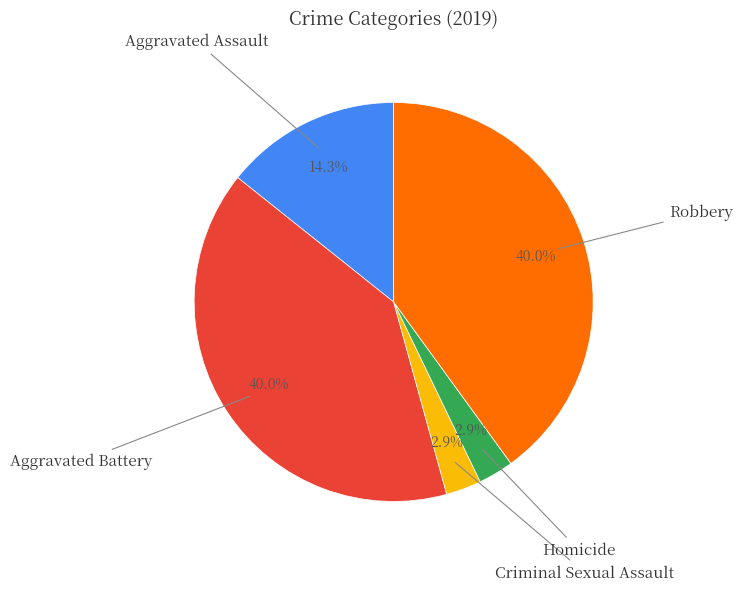

Is there any slice that represents more than half of the pie?

No